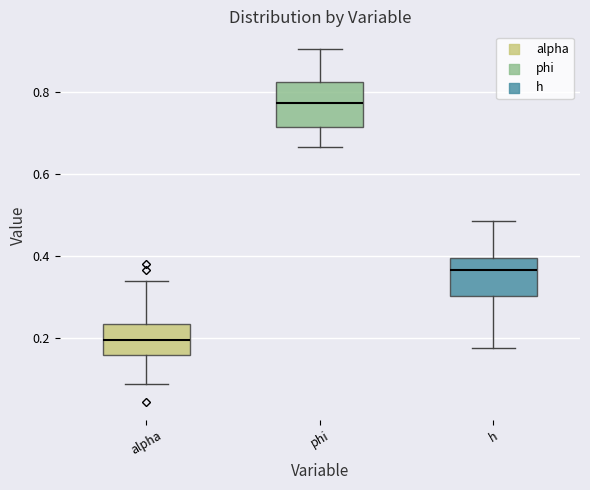

Reading left to right, transcribe this box plot: for each box, give where its median line is, the range the box spans, and where its two whiskers end, as read against the y-axis. The values are not printed on the chart, so give them approximately, as read against the axis.

alpha: median 0.20, box 0.16 to 0.24, whiskers 0.08 to 0.34
phi: median 0.78, box 0.72 to 0.82, whiskers 0.66 to 0.90
h: median 0.36, box 0.30 to 0.40, whiskers 0.18 to 0.48